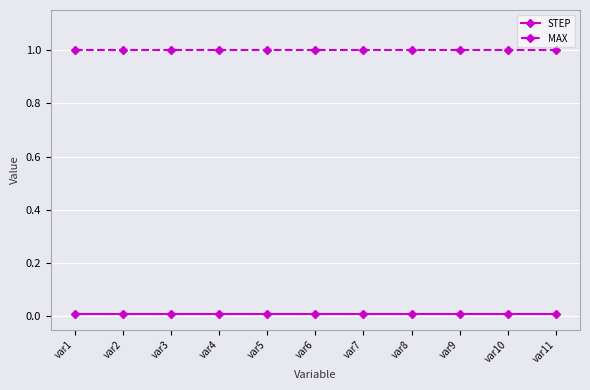

What is the minimum value for MAX?

1.0